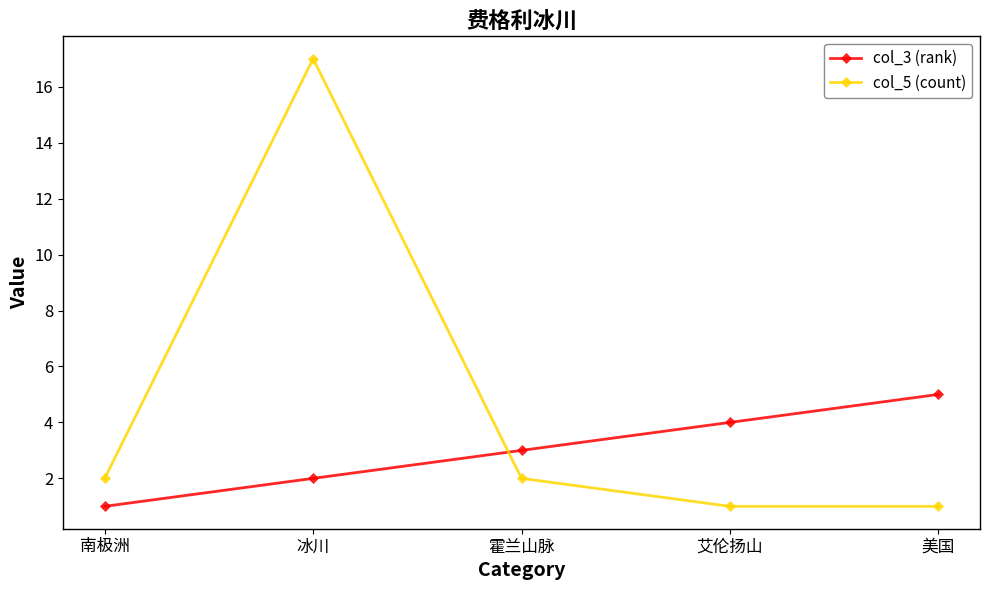

Reading right to left, what are all the values shown in this chart?

col_3 (rank): 美国=5	艾伦扬山=4	霍兰山脉=3	冰川=2	南极洲=1
col_5 (count): 美国=1	艾伦扬山=1	霍兰山脉=2	冰川=17	南极洲=2